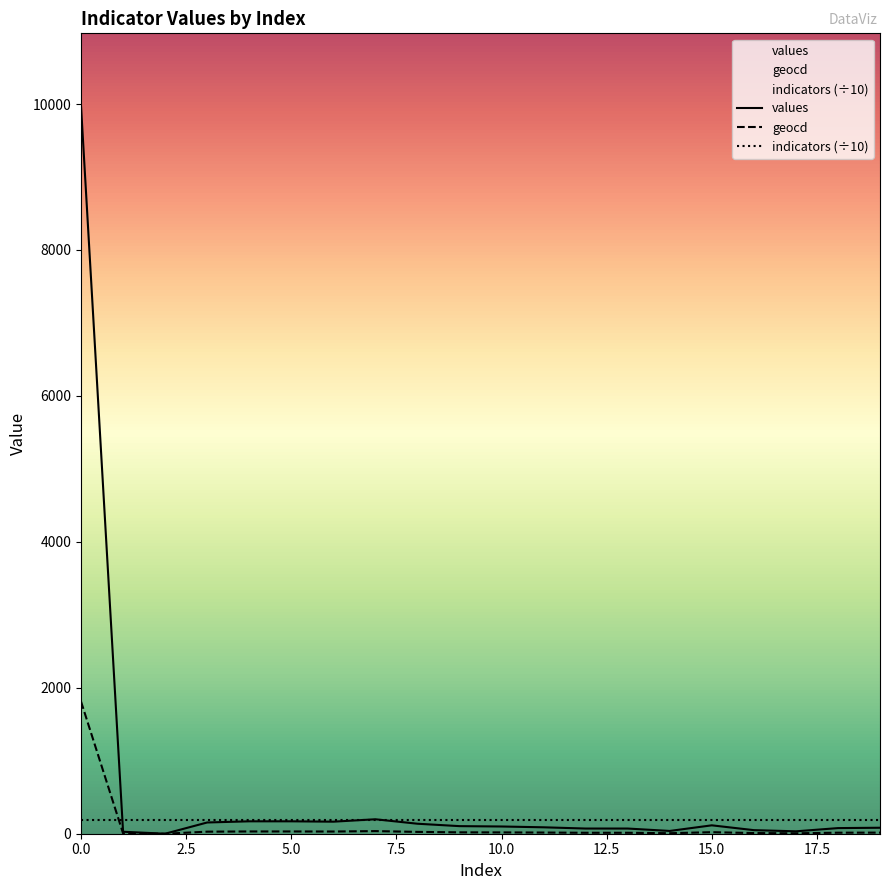

What is the difference between the maximum and minimum values in the values series?

9972.0